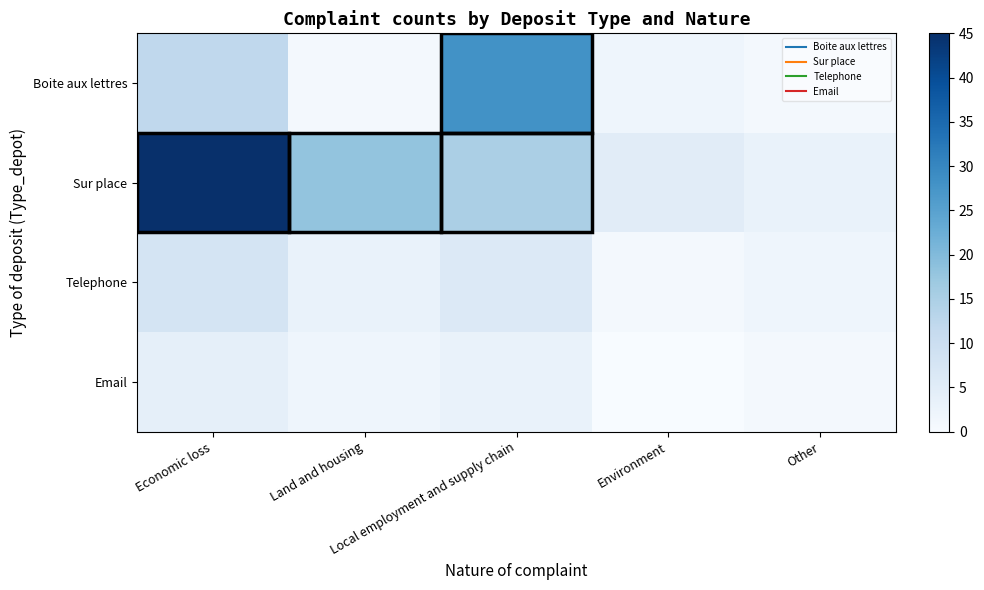

Reading left to right, extract all data points from this chart.

Boite aux lettres: Economic loss=12	Land and housing=1	Local employment and supply chain=28	Environment=2	Other=1
Sur place: Economic loss=45	Land and housing=18	Local employment and supply chain=15	Environment=5	Other=3
Telephone: Economic loss=8	Land and housing=3	Local employment and supply chain=6	Environment=1	Other=2
Email: Economic loss=4	Land and housing=2	Local employment and supply chain=3	Environment=0	Other=1